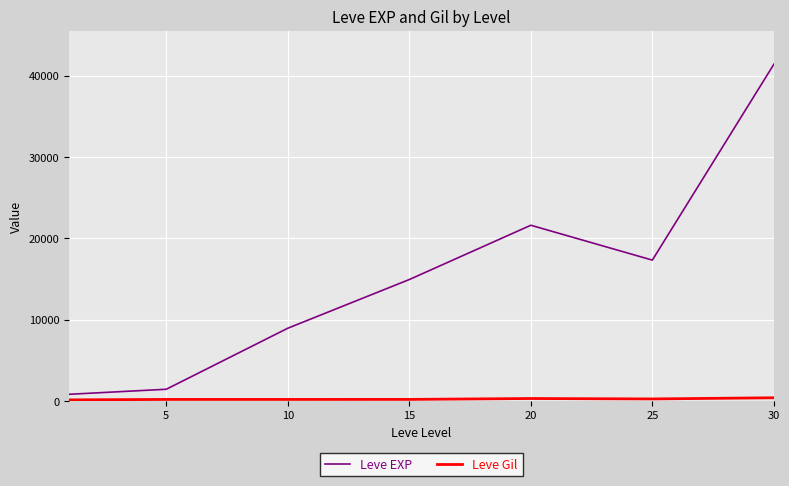

Which series has the largest range (max minus min)?

Leve EXP